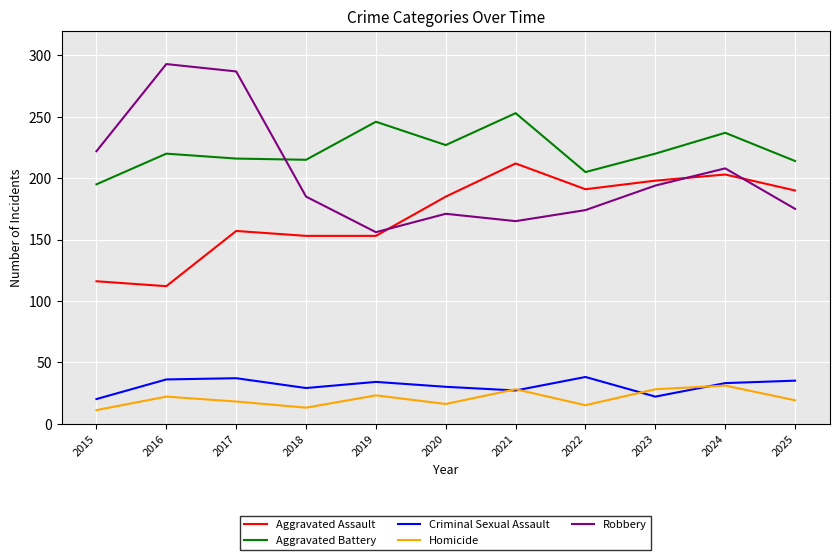

True or false: Aggravated Battery and Aggravated Assault intersect in this chart.

False